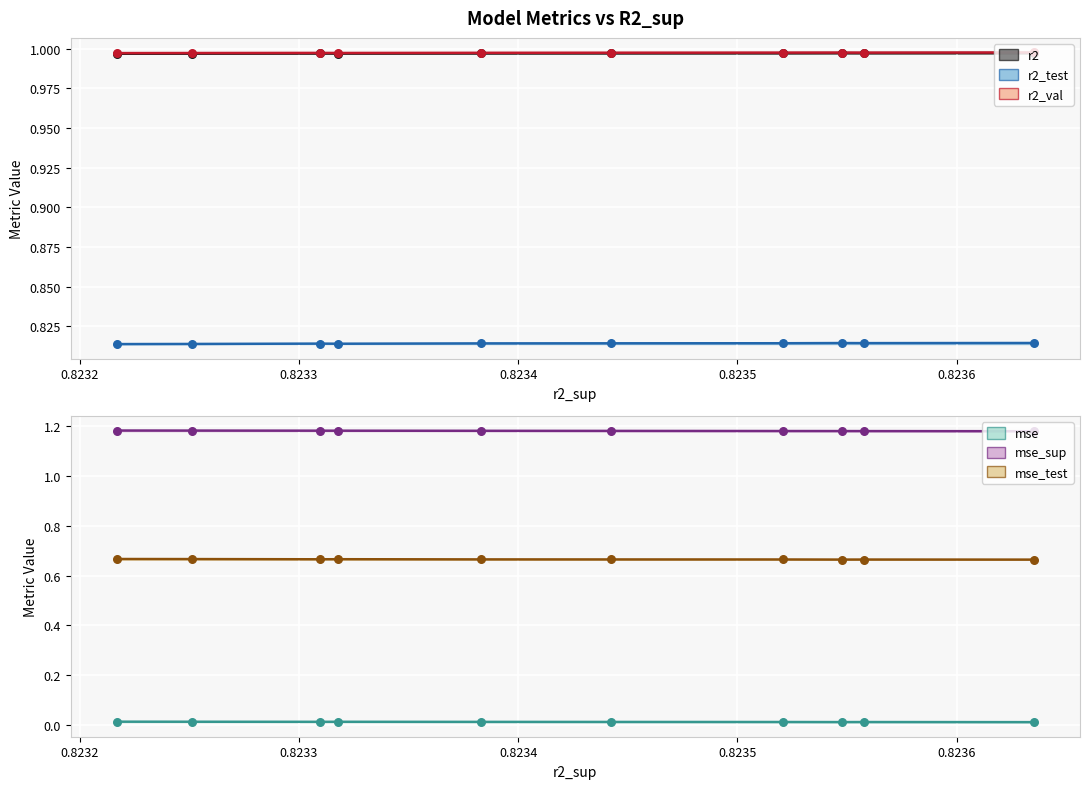

What is the total value across all series at 0.8236?

4.7